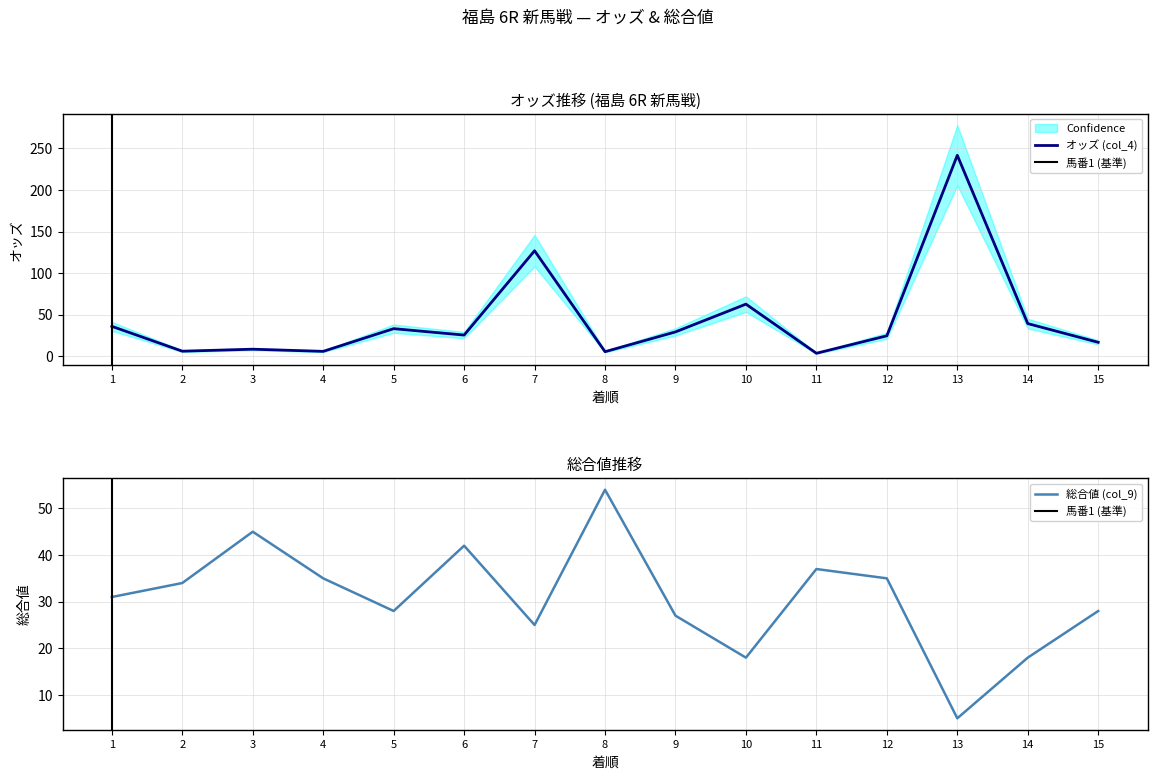

In 総合値 (col_9), how many points are higher than both neighbors (excluding endpoints)?

4